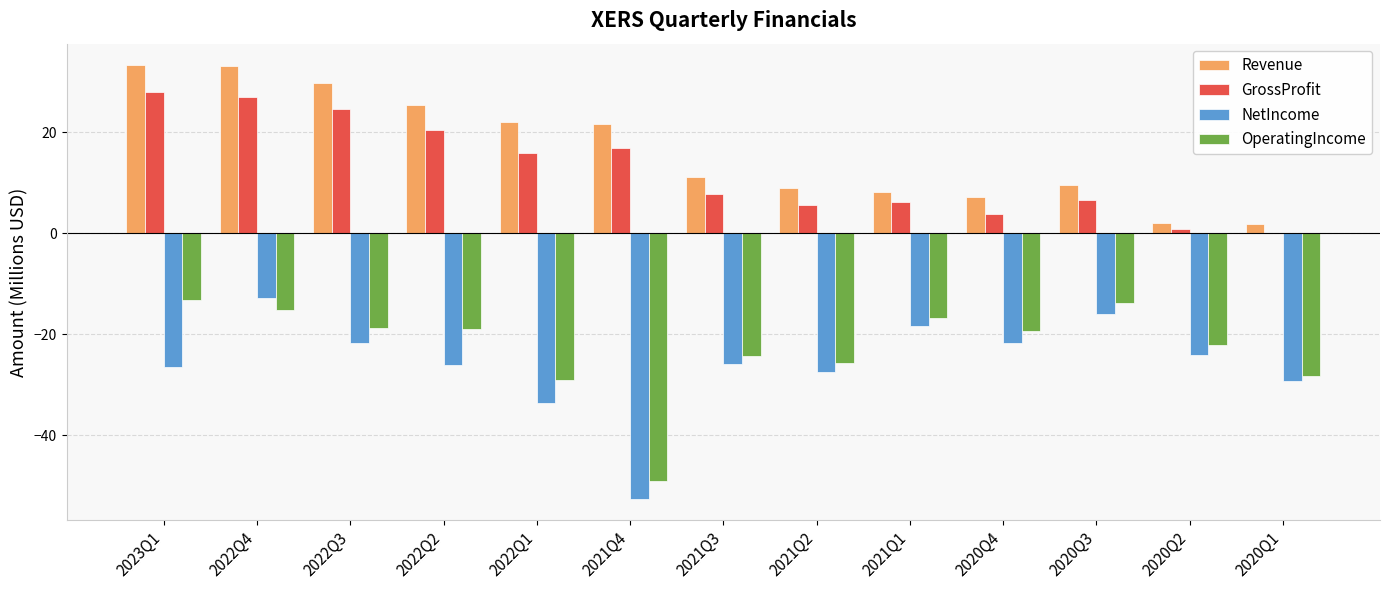

What are all the series names shown in the legend?

Revenue, GrossProfit, NetIncome, OperatingIncome